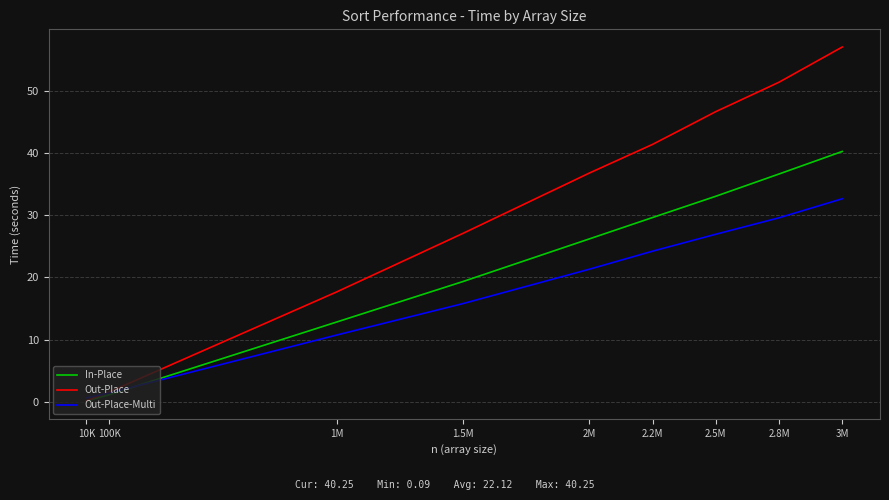

Which label corresponds to the largest value in the chart?

3M